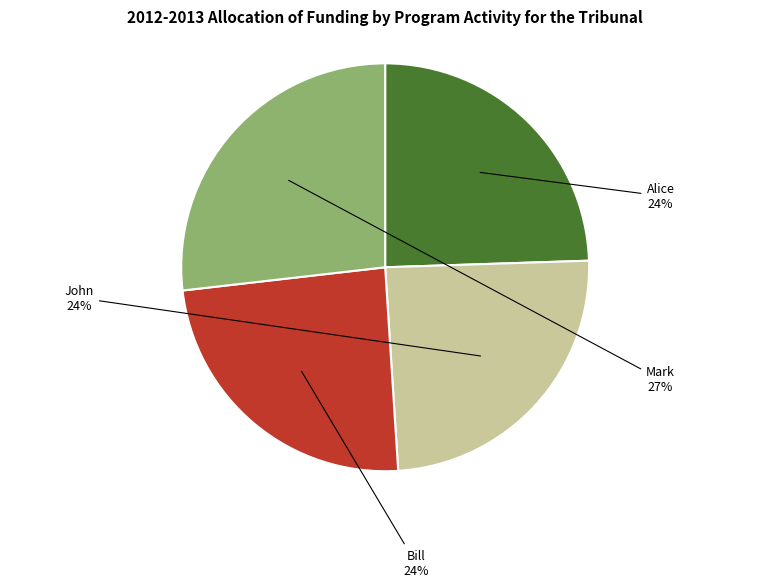

Does Bill represent more than half of the total?

No